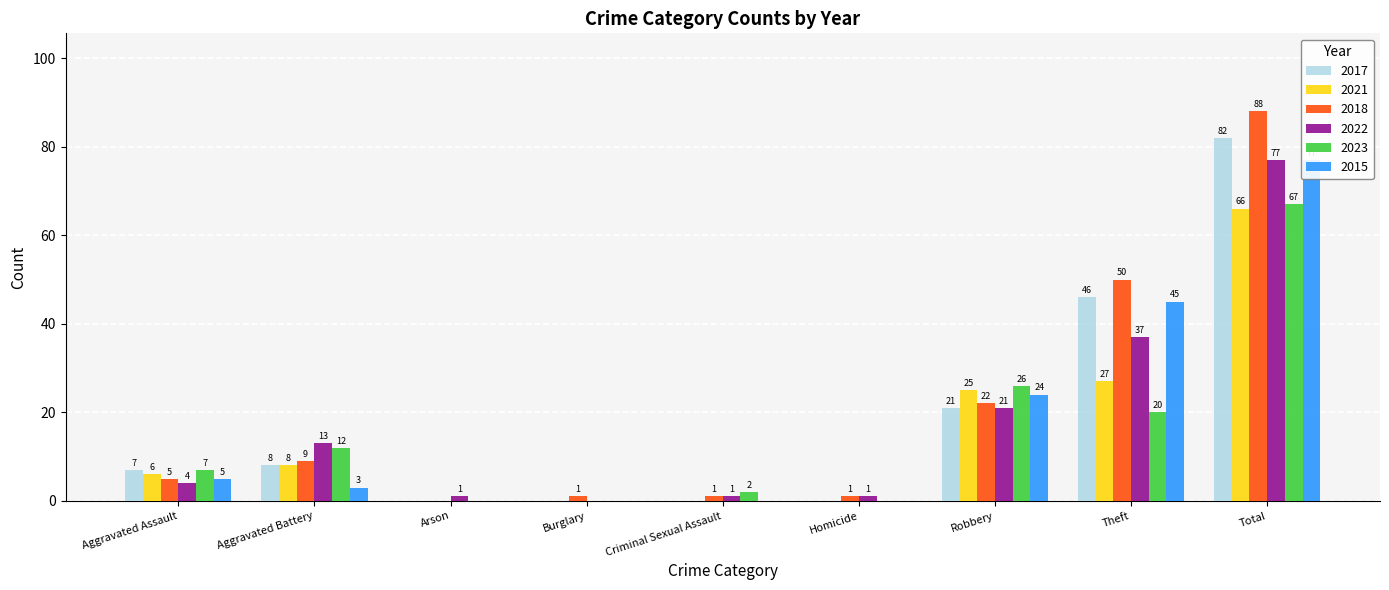

What is the spread (max minus min) of values at Robbery?

5